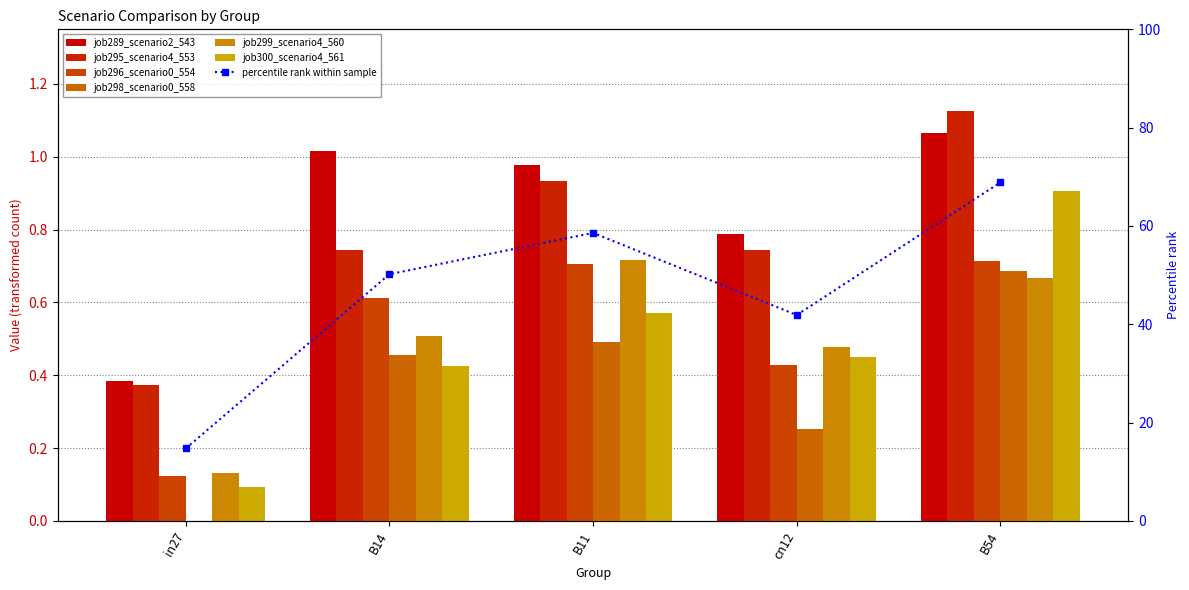

Is it true that job289_scenario2_543 equals 0.8 at cn12?

True